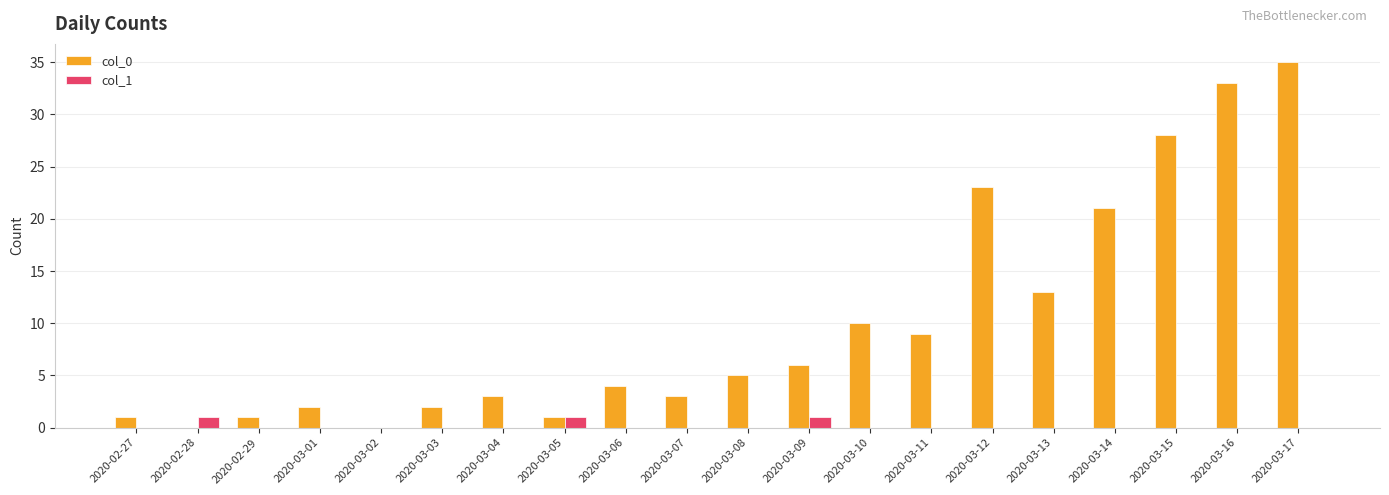

What is the maximum value for col_0?

35